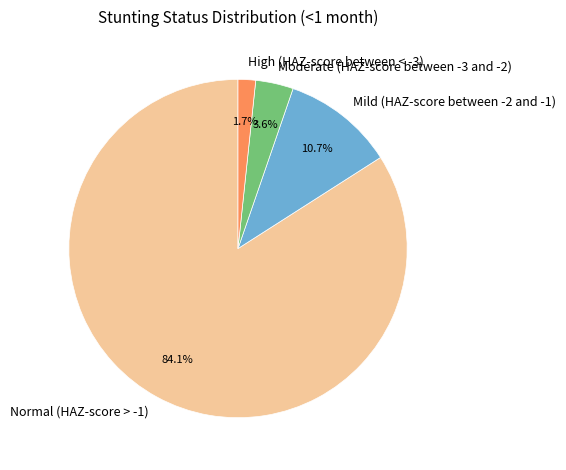

What percentage is the Moderate (HAZ-score between -3 and -2) slice, to the nearest percent?

4%